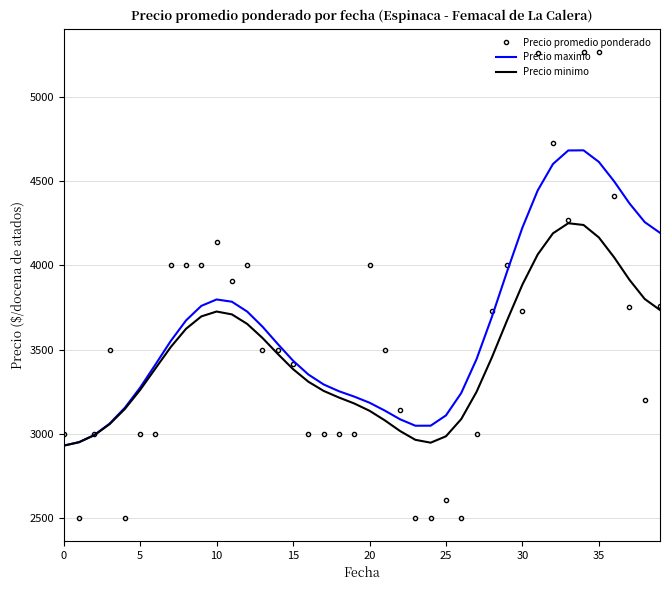

Which series has the largest range (max minus min)?

Precio promedio ponderado